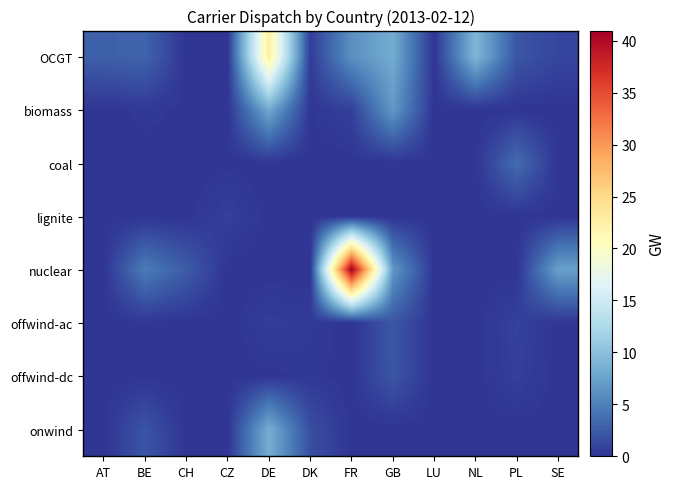

Count the number of data series in this chart.

8